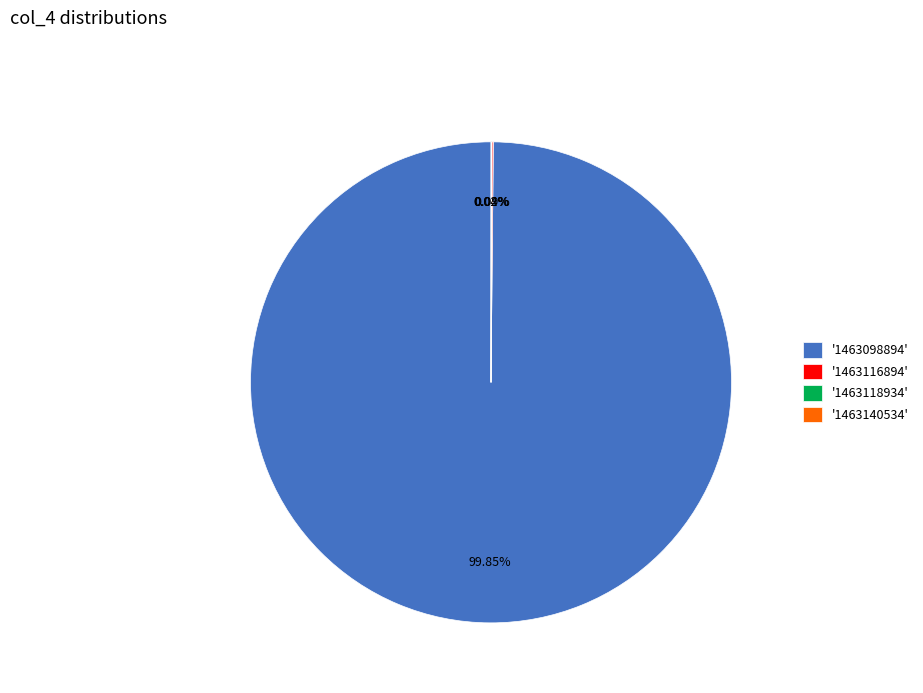

What is the majority slice?

'1463098894'